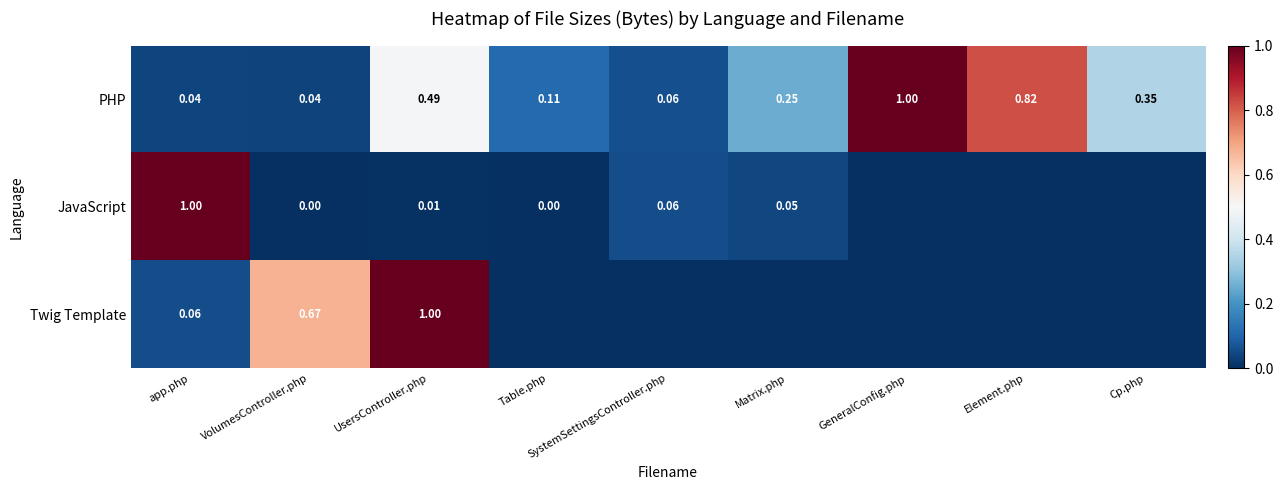

Which has a higher value, VolumesController.php or SystemSettingsController.php?

SystemSettingsController.php